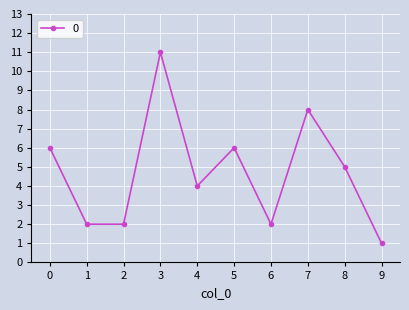

How many values are below 5?

5